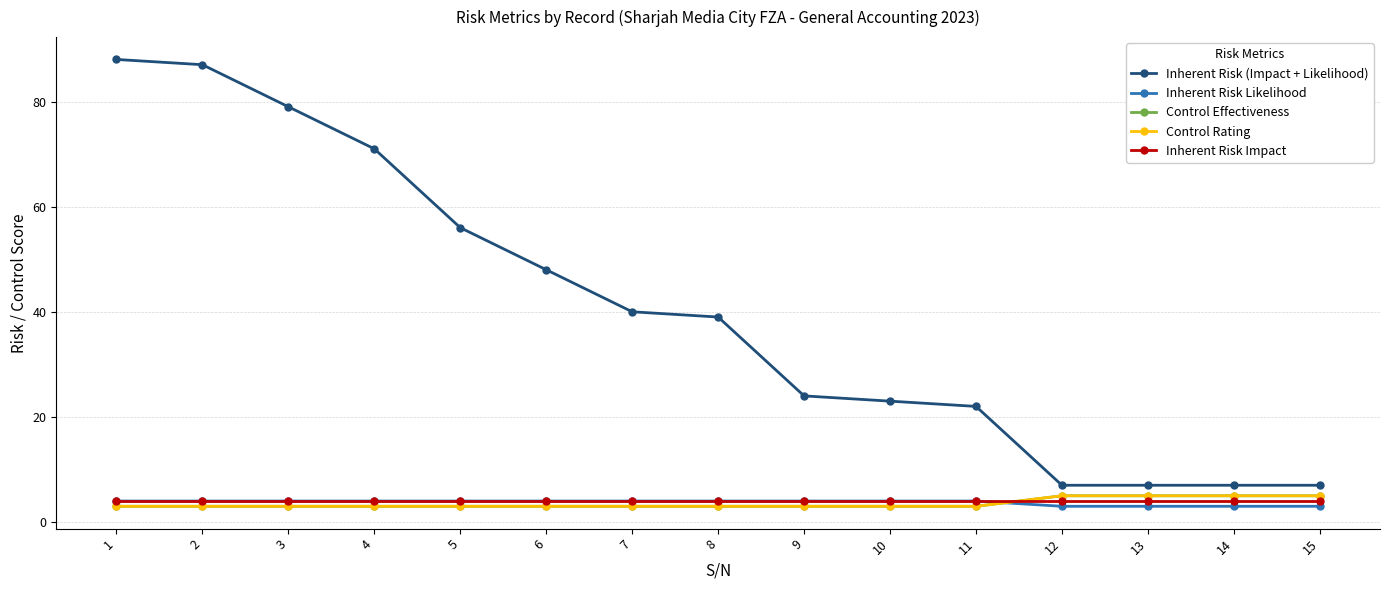

Is this an area chart (filled region under the line)?

No